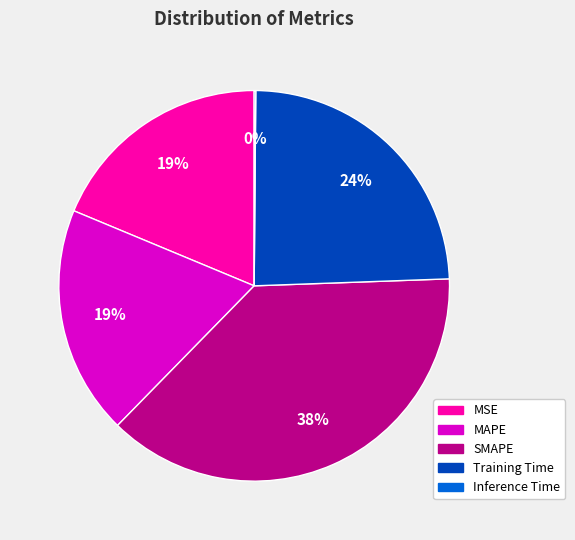

To the nearest percent, what is the difference between the largest and smallest slice percentages?

38%